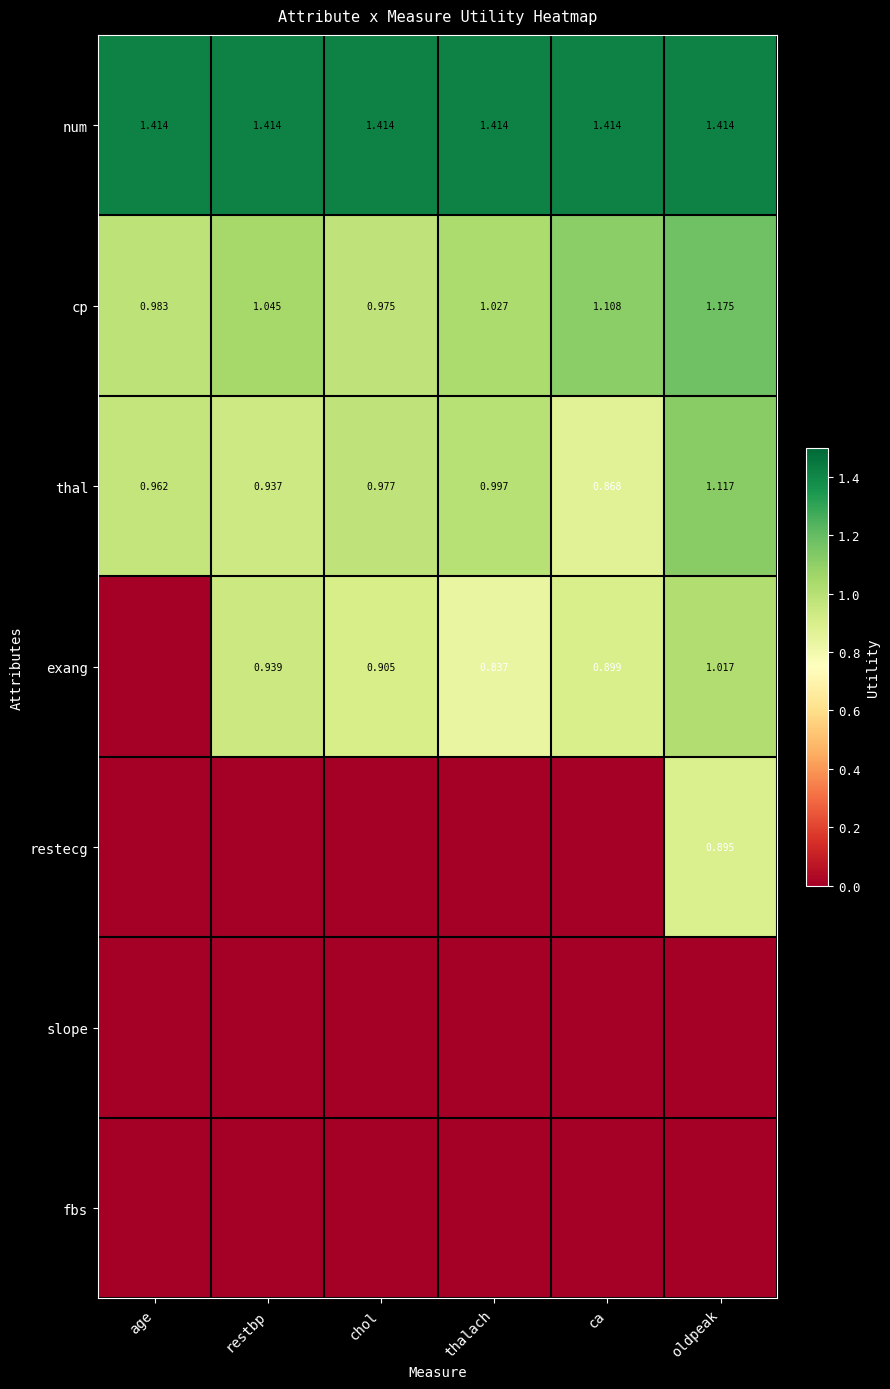

List the labels in order of cp value, largest first.

oldpeak, ca, restbp, thalach, age, chol